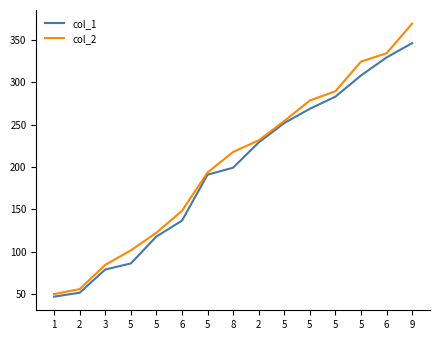

What are all the series names shown in the legend?

col_1, col_2